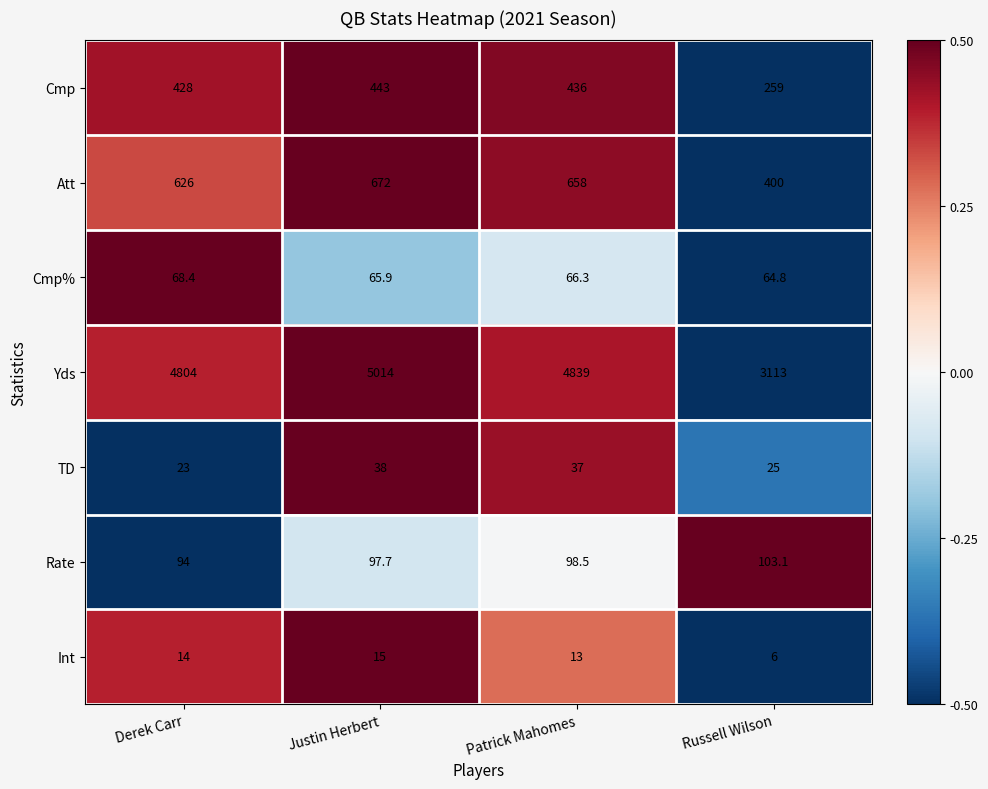

What is the sum of all Cmp values?

1566.0